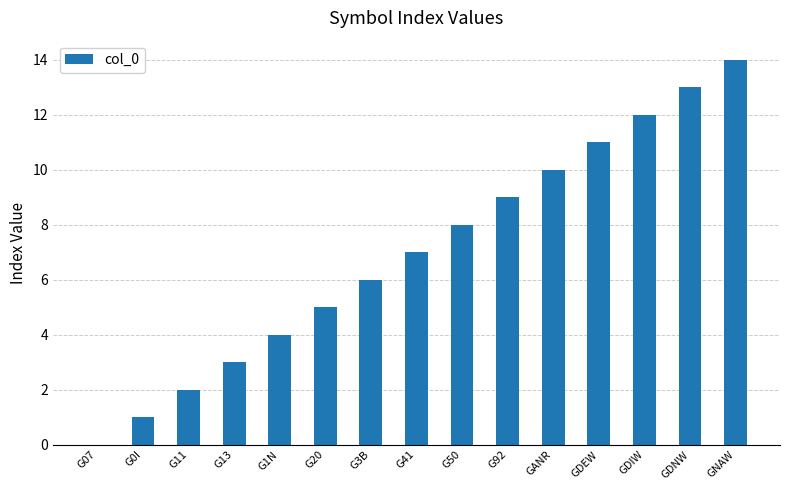

What is the change in value from G20 to G41?

+2